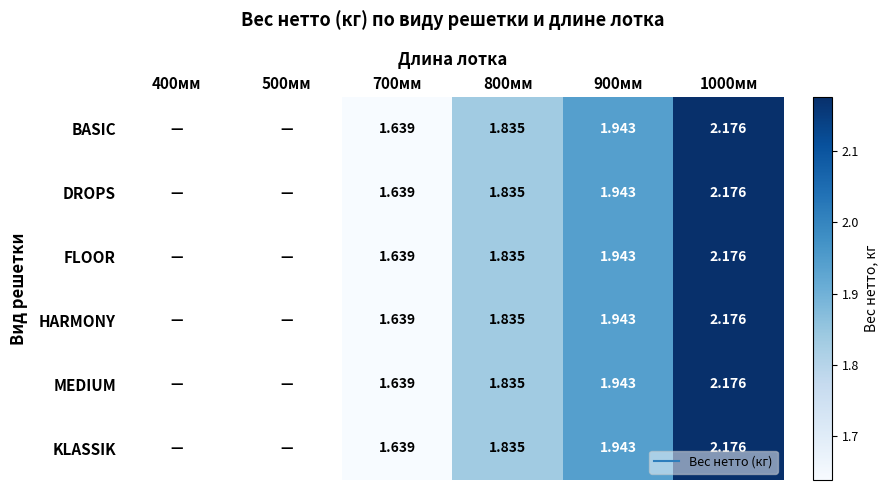

Is it true that FLOOR equals 2.2 at 1000мм?

True